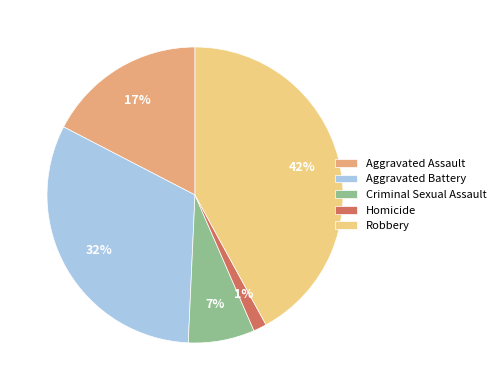

To the nearest percent, what is the combined percentage of Homicide and Aggravated Battery?

33%